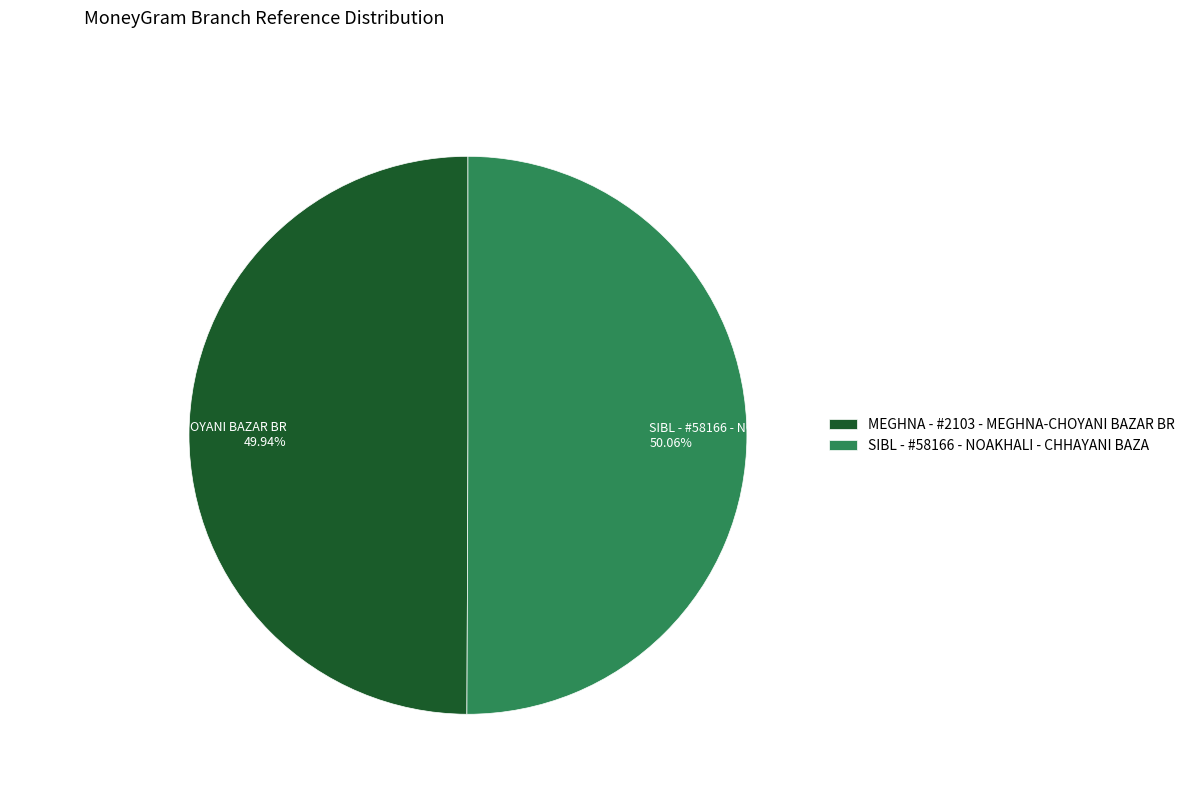

Combined, what portion of the pie is MEGHNA - #2103 - MEGHNA-CHOYANI BAZAR BR and SIBL - #58166 - NOAKHALI - CHHAYANI BAZA?

100.0%